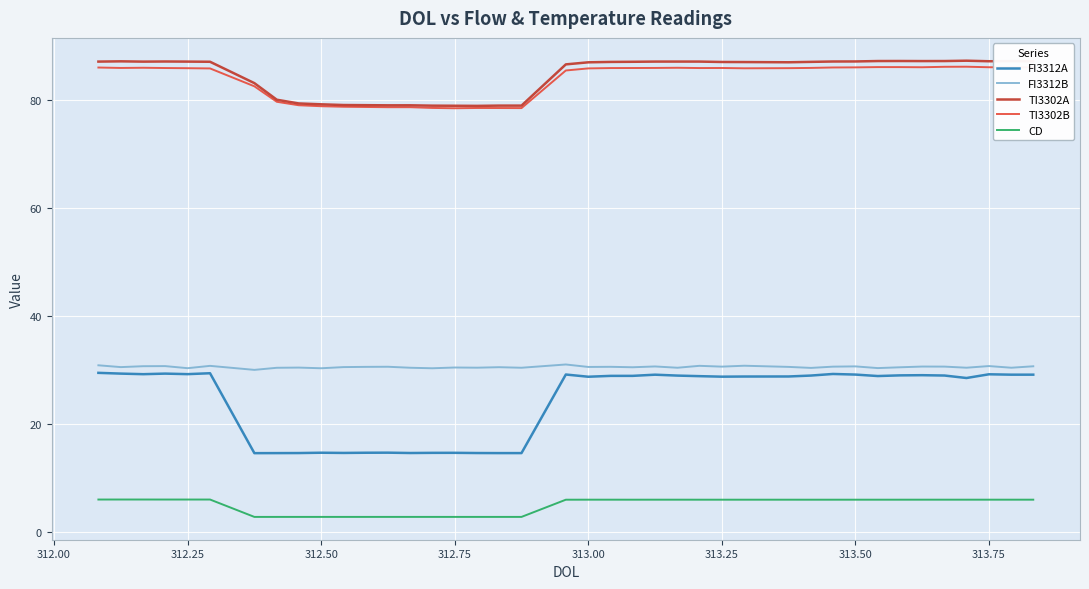

What is the average value of the TI3302B series?

83.7